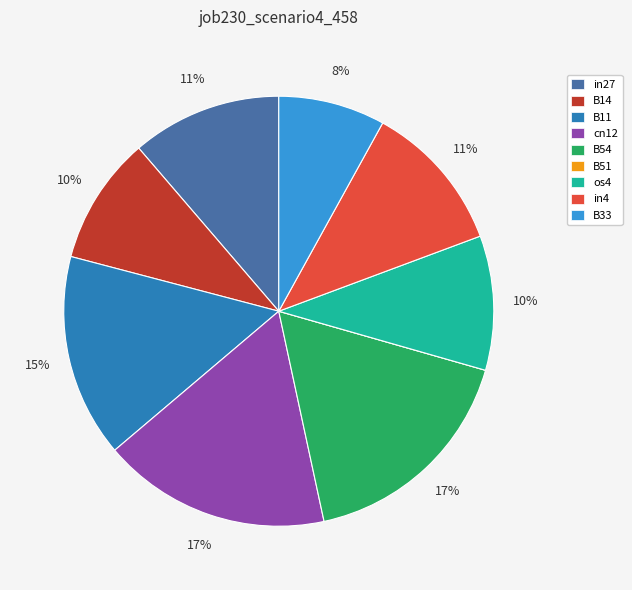

Combined, do cn12 and in27 account for over 50%?

No